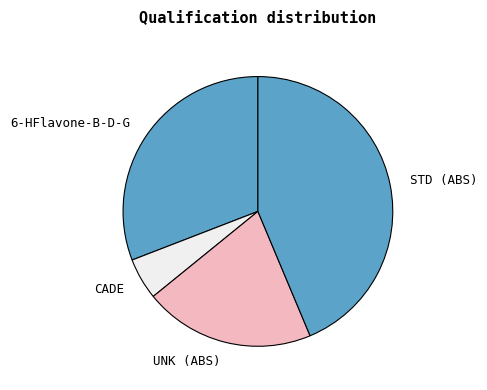

Is the sum of 6-HFlavone-B-D-G and UNK (ABS) greater than half?

Yes